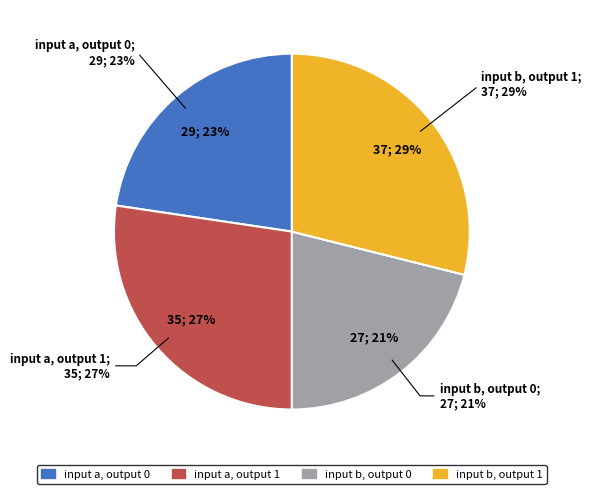

What portion of the pie excludes source_state=0?

50.0%